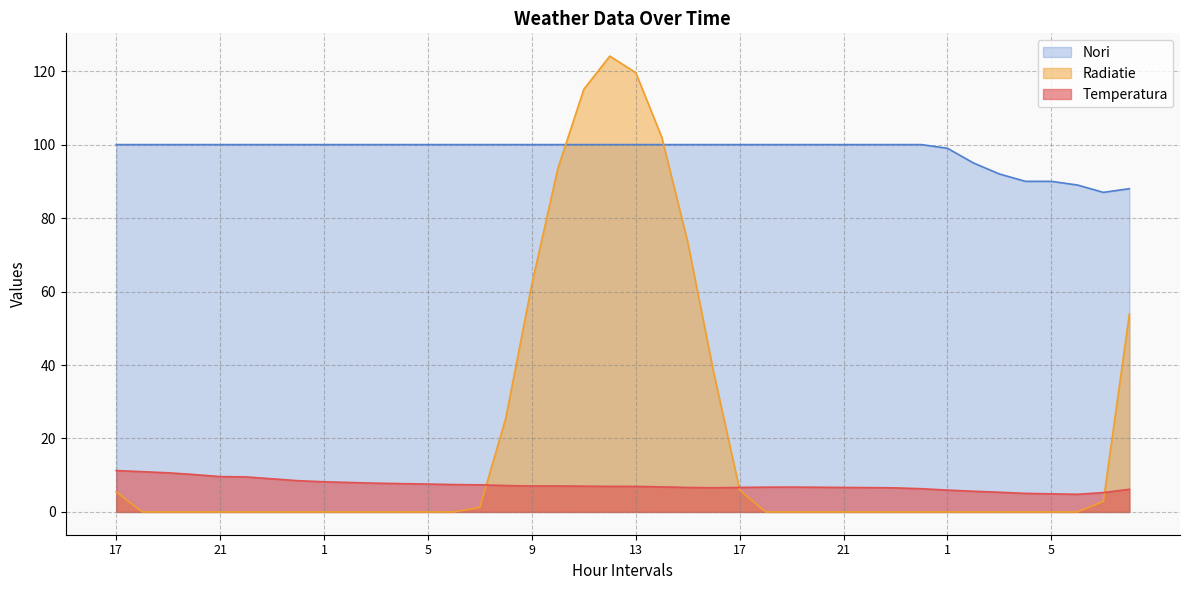

Rank the categories by Temperatura value from lowest to highest.

6, 5, 4, 7, 3, 2, 1, 8, 0, 23, 16, 22, 15, 21, 17, 20, 18, 19, 14, 13, 12, 11, 9, 10, 8, 7, 6, 5, 4, 3, 2, 1, 0, 23, 22, 21, 20, 19, 18, 17